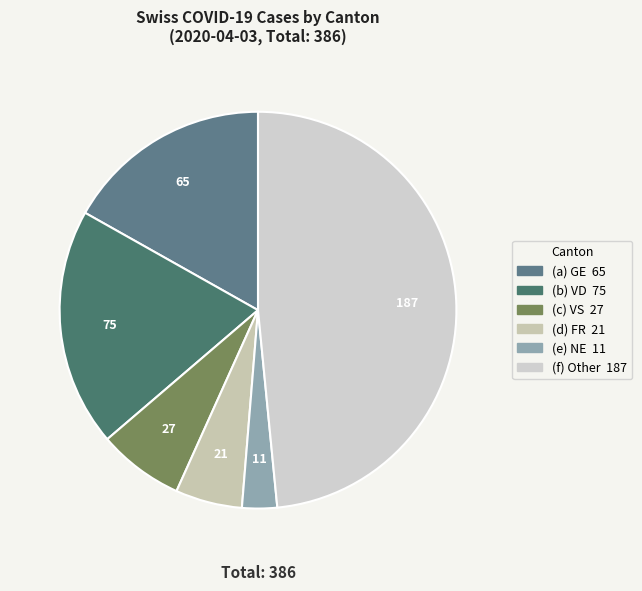

How many segments does this pie chart have?

6